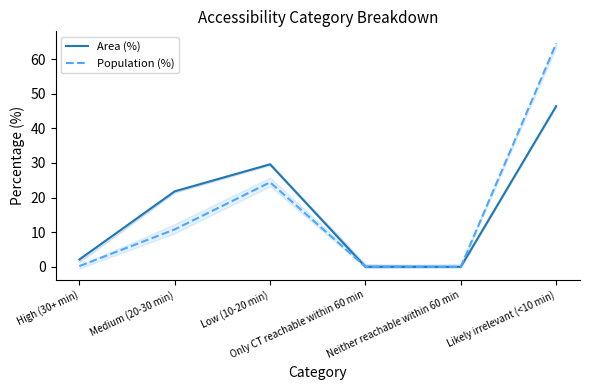

What is the total value across all series at High (30+ min)?

2.3